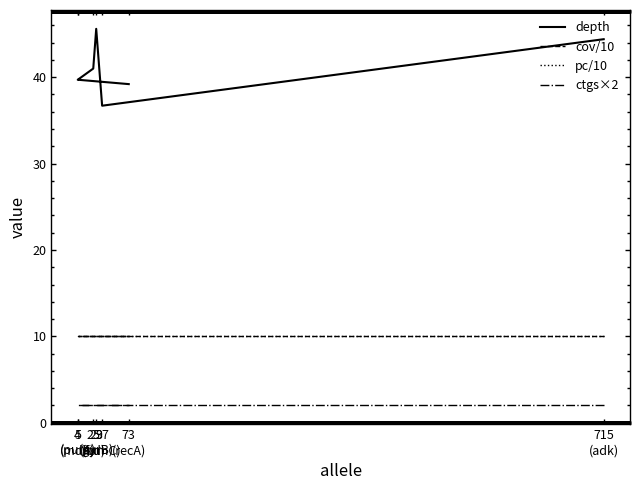

What is the smallest value displayed?

2.0